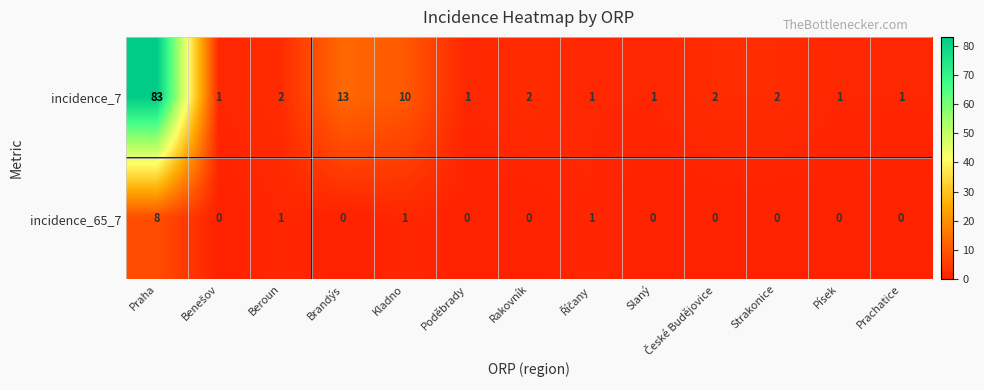

At how many categories does at least one series exceed 36?

1